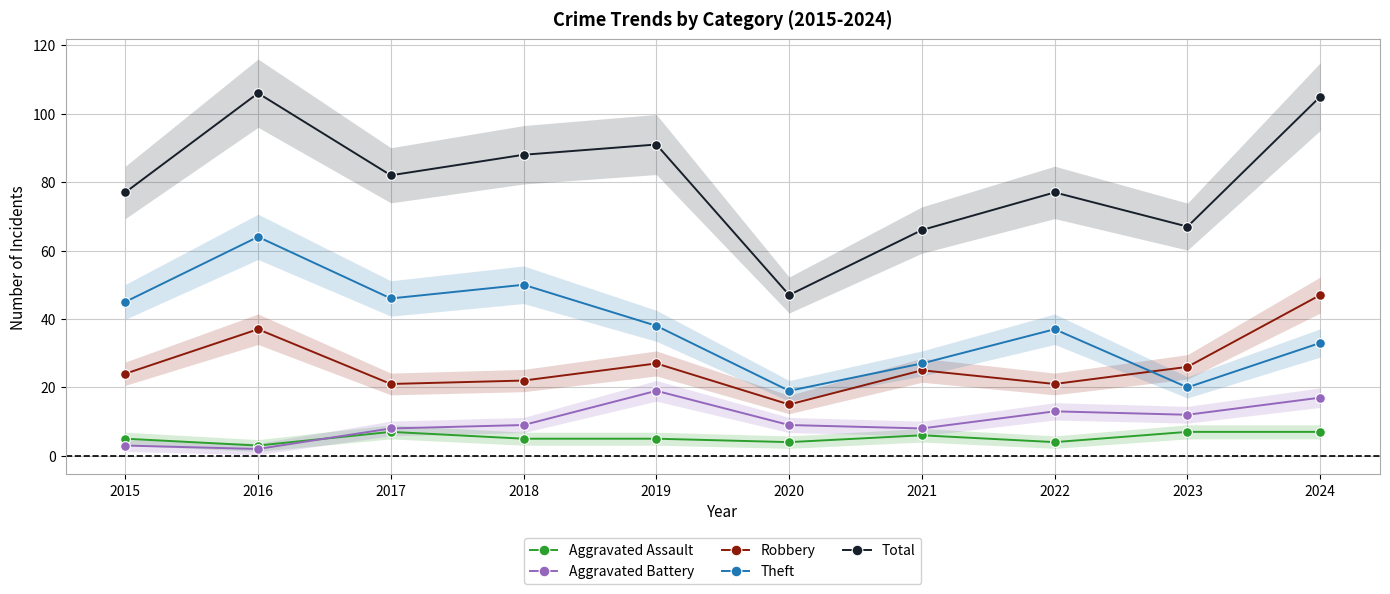

How many Aggravated Assault values are between 4 and 7?

9